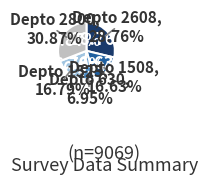

To the nearest percent, what is the difference between the largest and smallest slice percentages?

24%